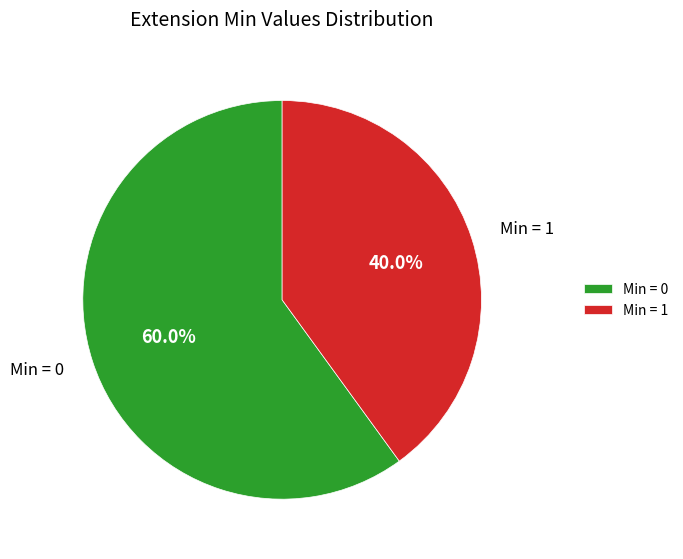

Which category accounts for the majority?

Min = 0